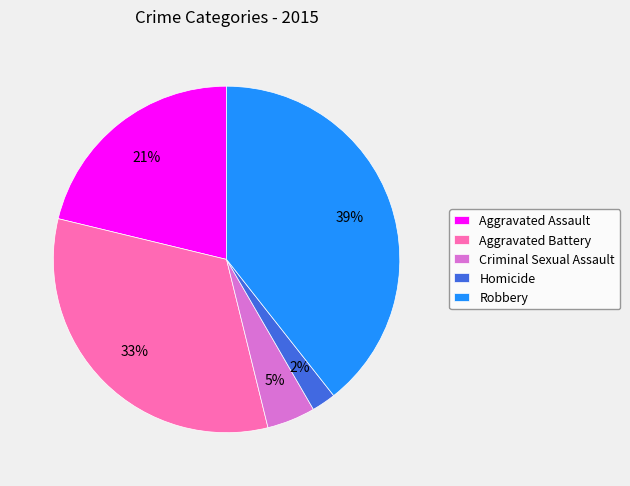

Count the number of slices in the pie.

5